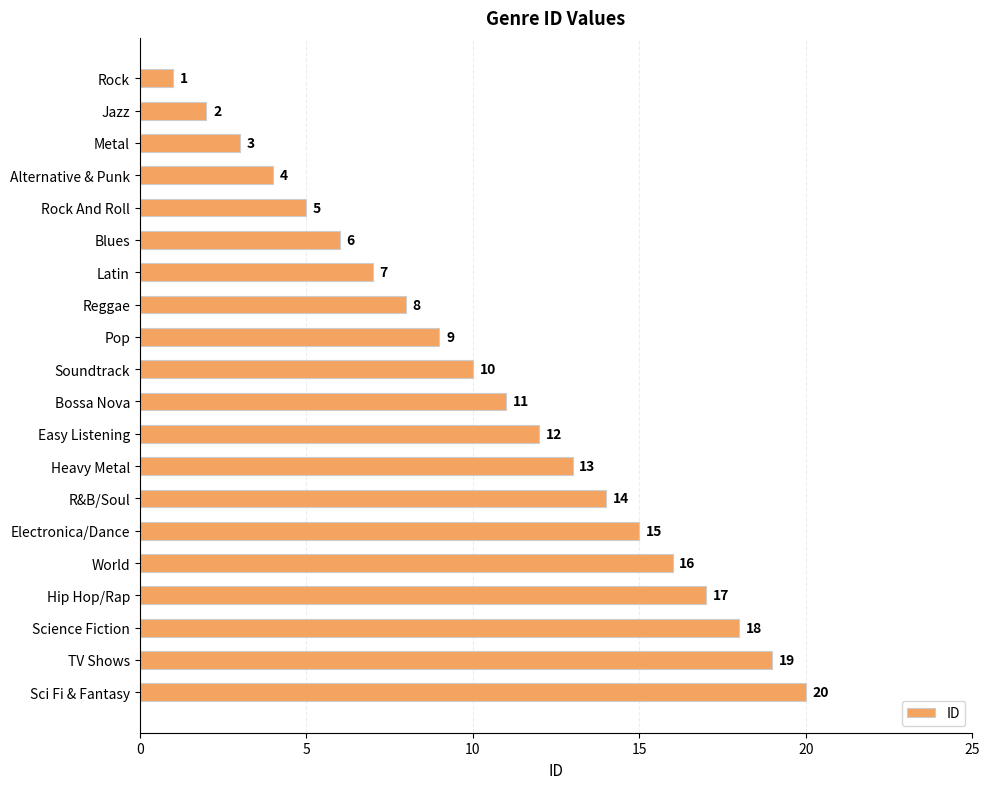

What is the label of the 14th bar from the top?

R&B/Soul